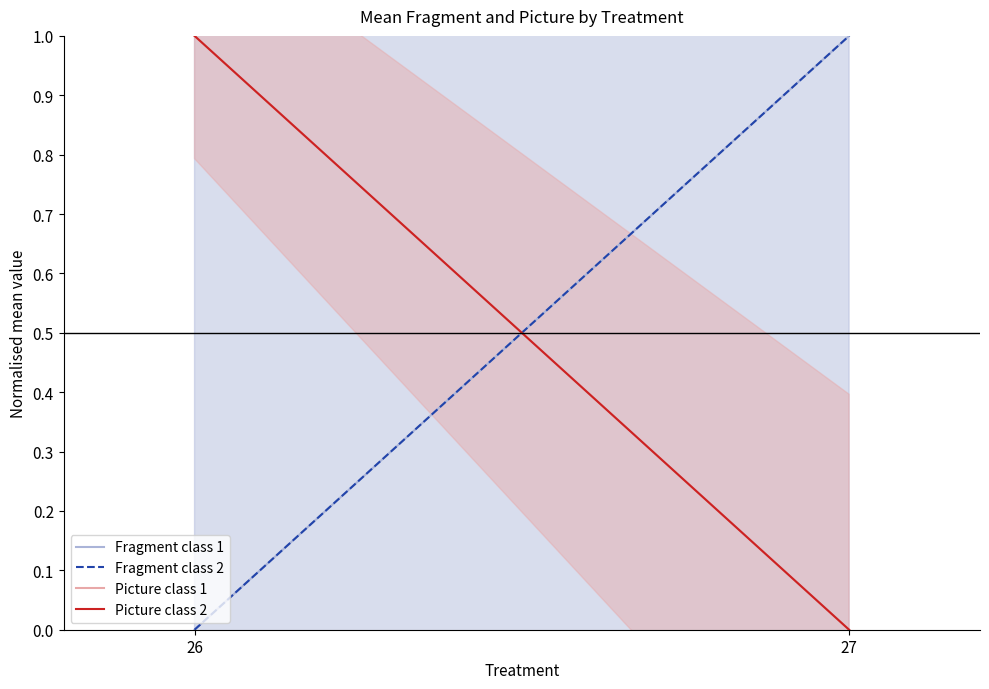

What is the difference between the Fragment class 2 values at 27 and 26?

1